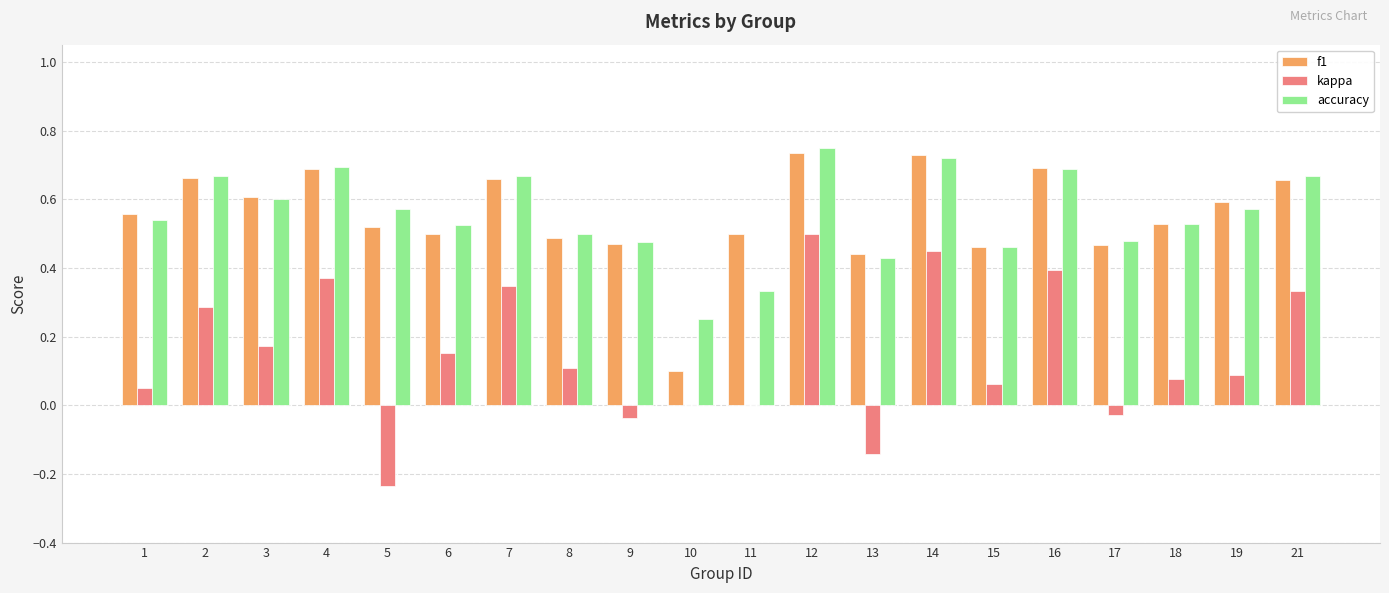

Are the bars grouped side by side (vs. stacked)?

Yes